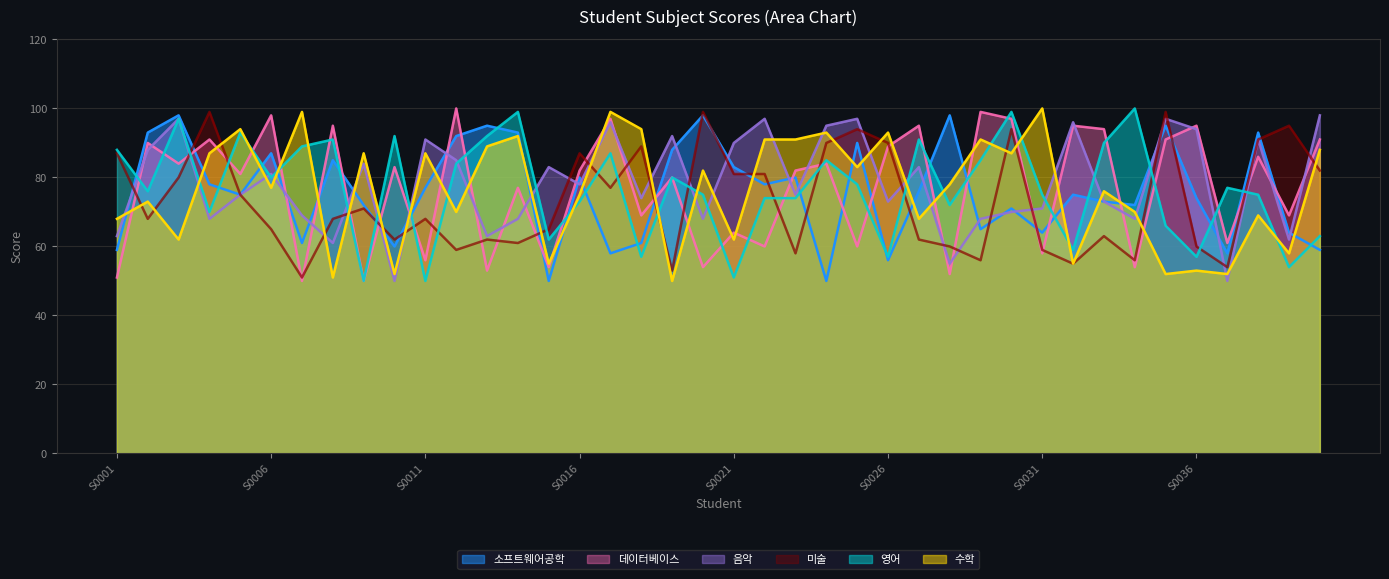

List the series in order of their peak value, highest first.

데이터베이스, 영어, 수학, 미술, 소프트웨어공학, 음악